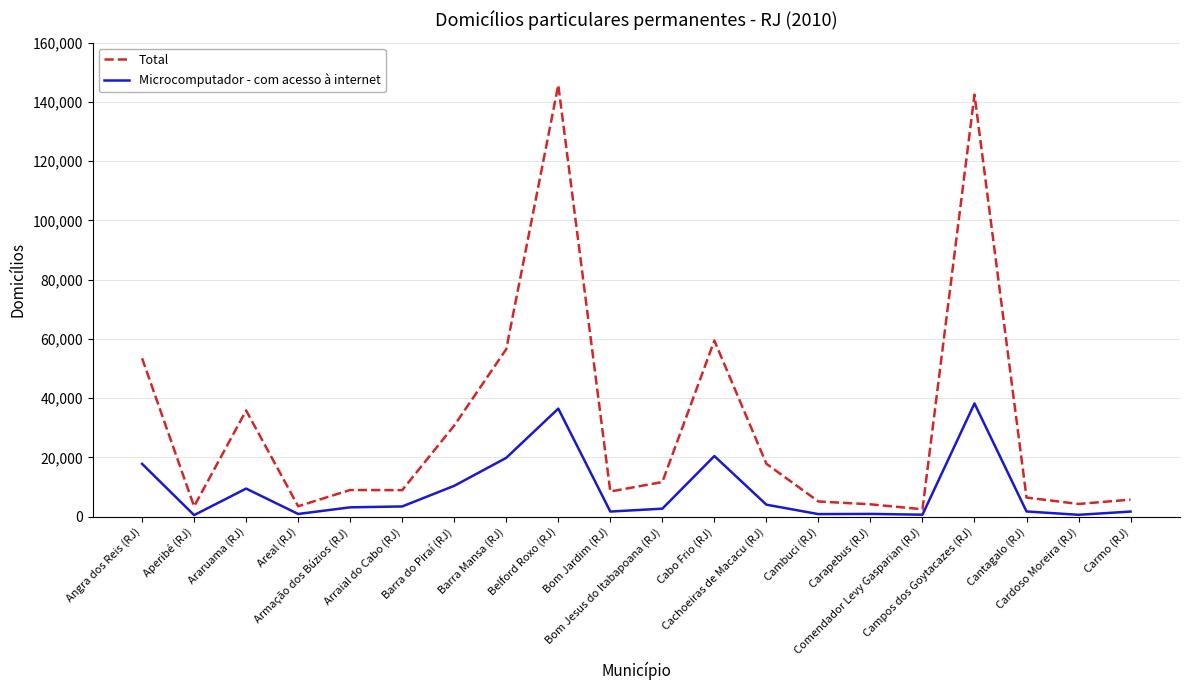

Rank the series by their average value, from lowest to highest.

Microcomputador - com acesso à internet, Total